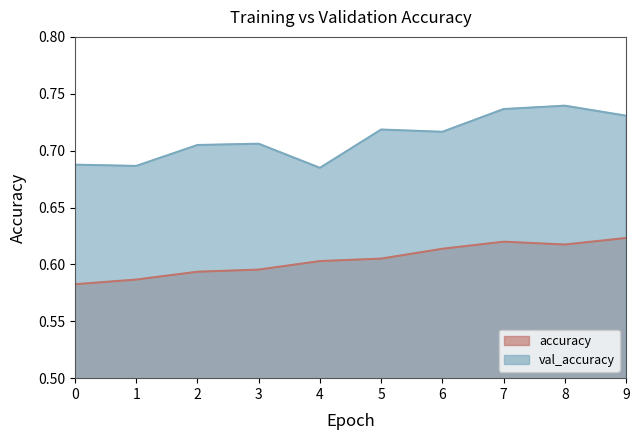

Does the chart have visible grid lines?

No